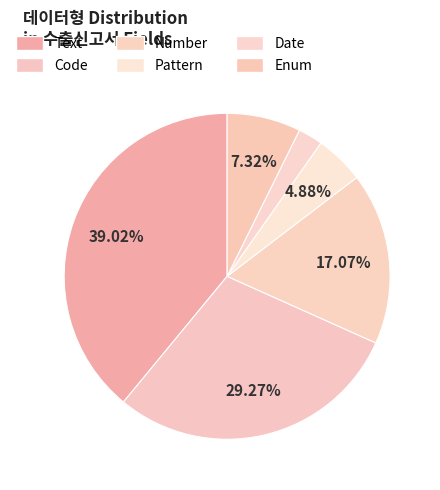

How many segments does this pie chart have?

6